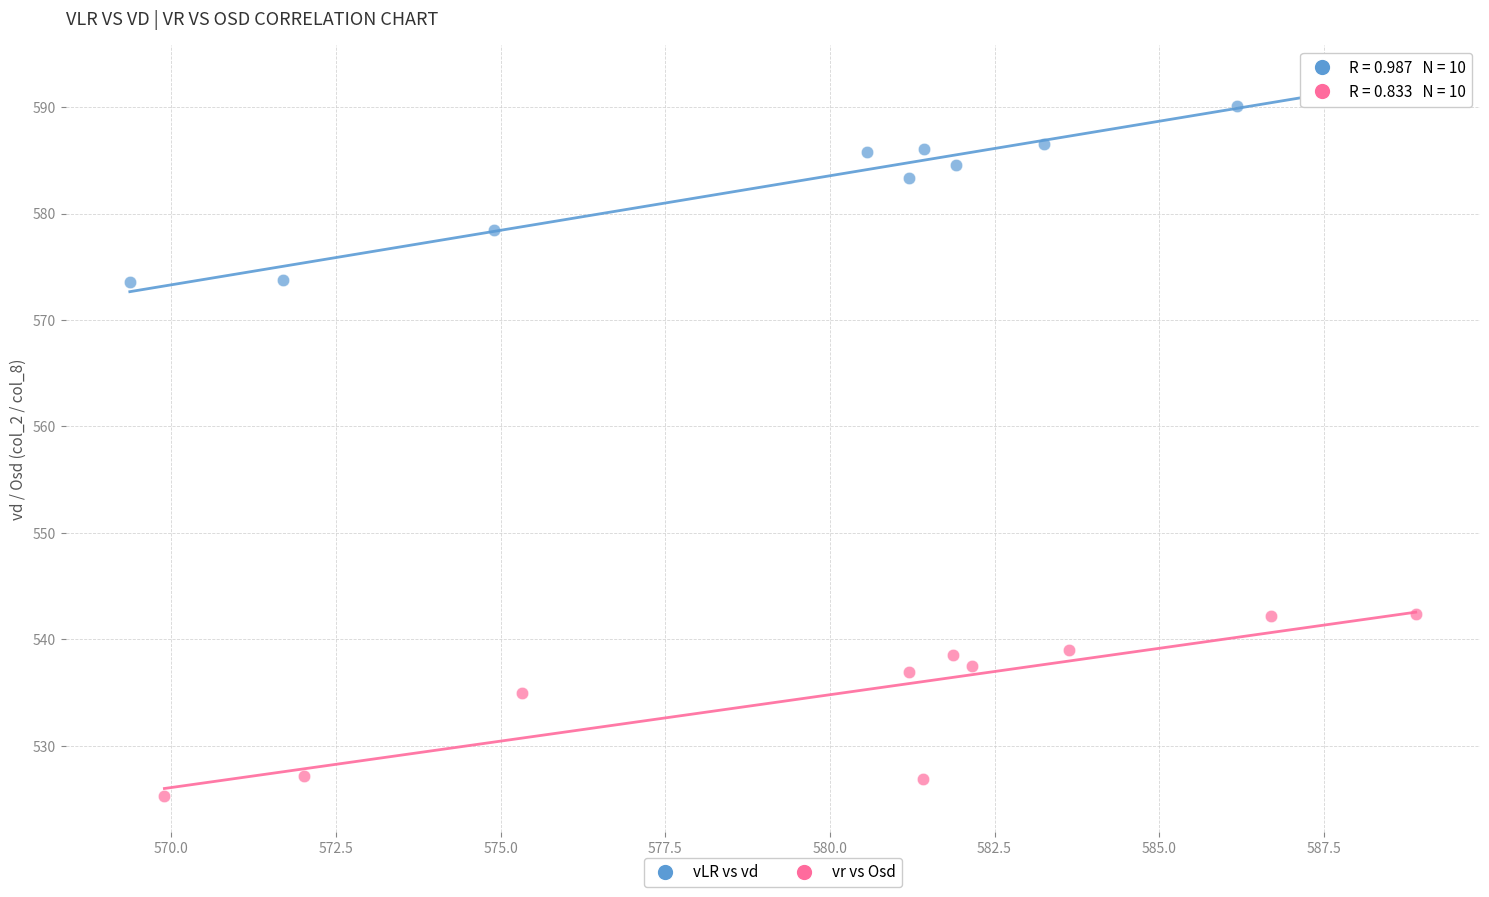

Which series reaches the maximum Y coordinate?

vLR vs vd